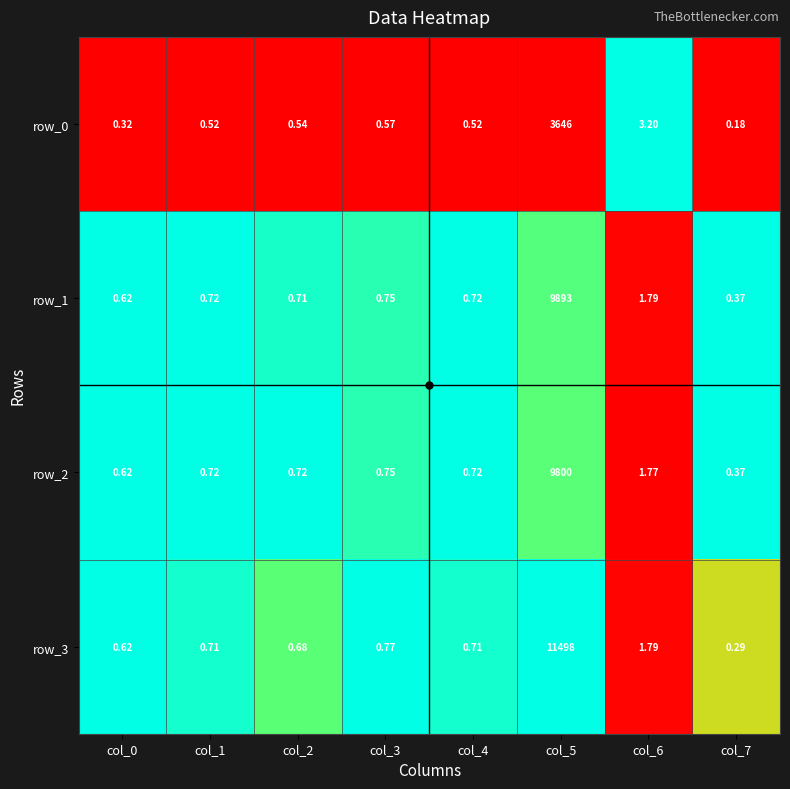

Between col_3 and col_2, which is larger?

col_3